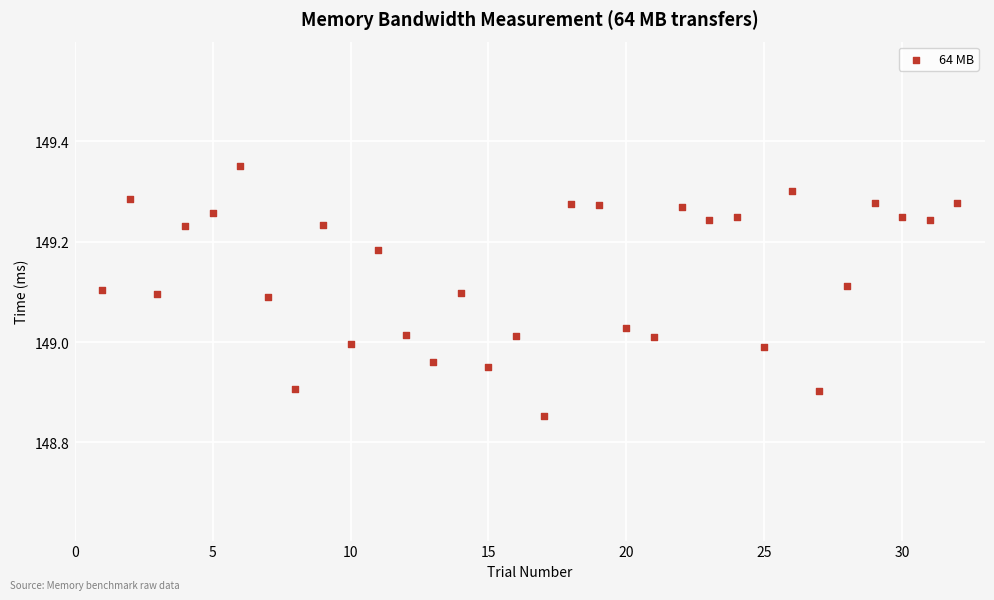

What is the range of X values (max minus min)?

31.0